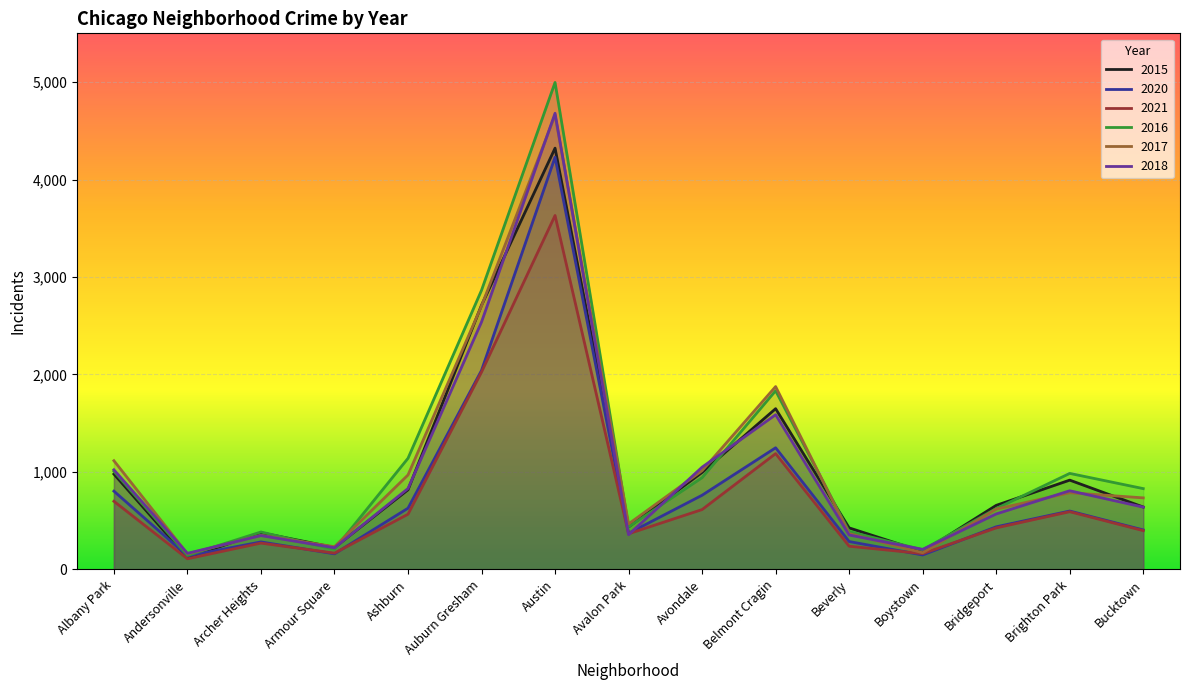

What is the difference between the 2020 values at Boystown and Auburn Gresham?

1894